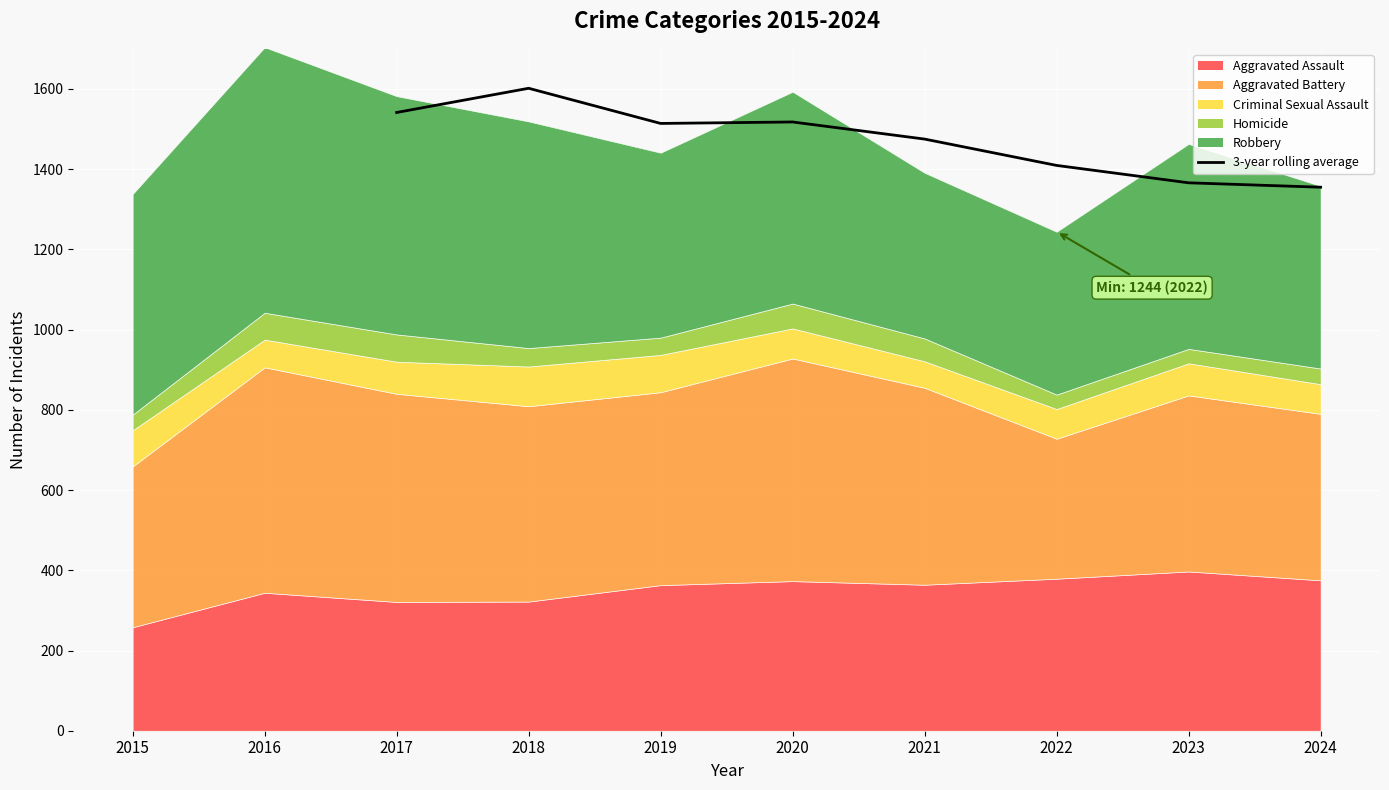

Which has a higher value, 2019 or 2024?

2019